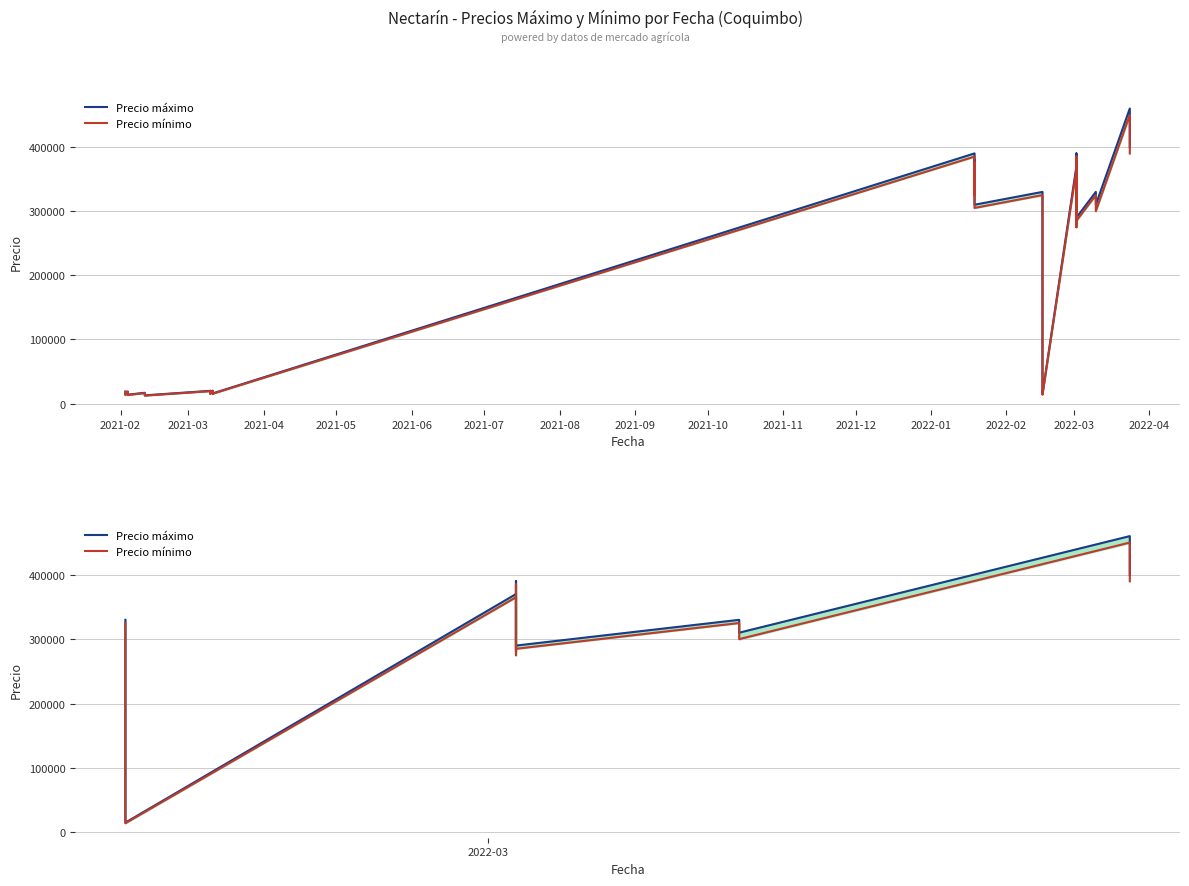

Which series has the largest total across all categories?

Precio máximo